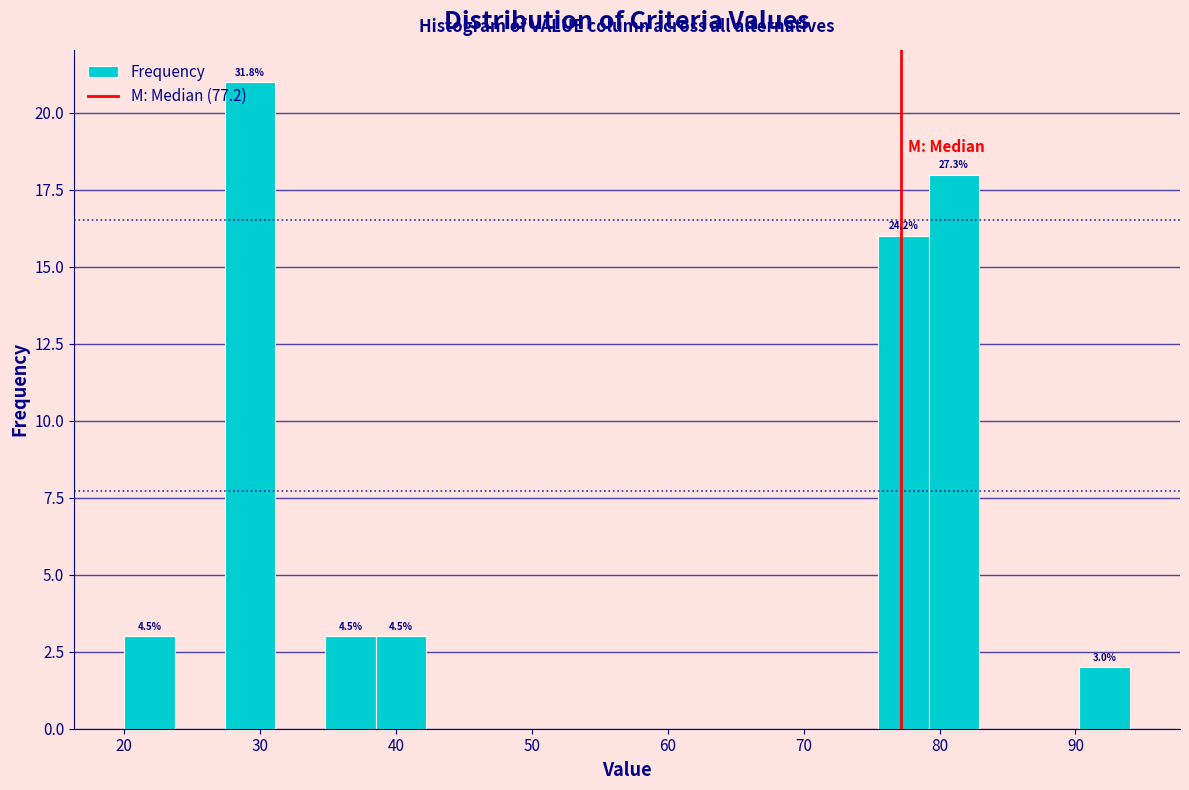

Read against the x-axis, roughly where is the centre of the tallest bar?

29